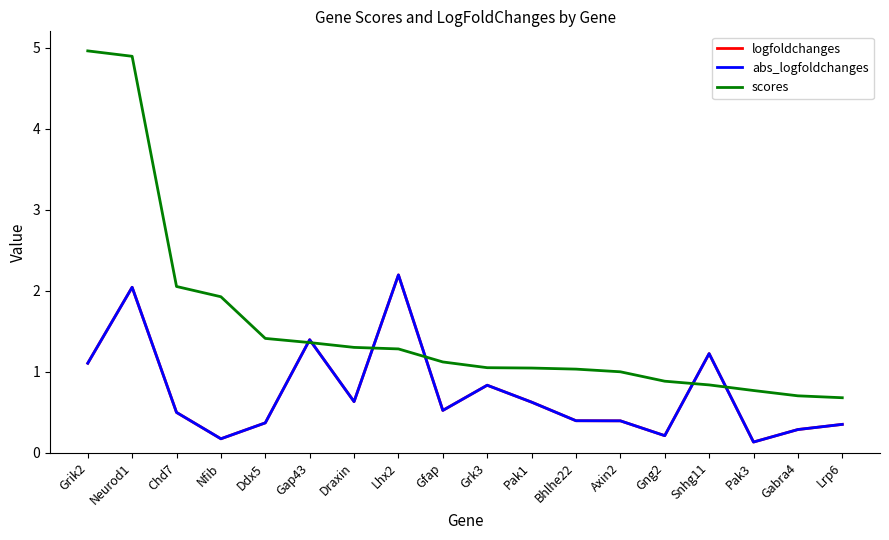

What position from the left is Gfap?

9